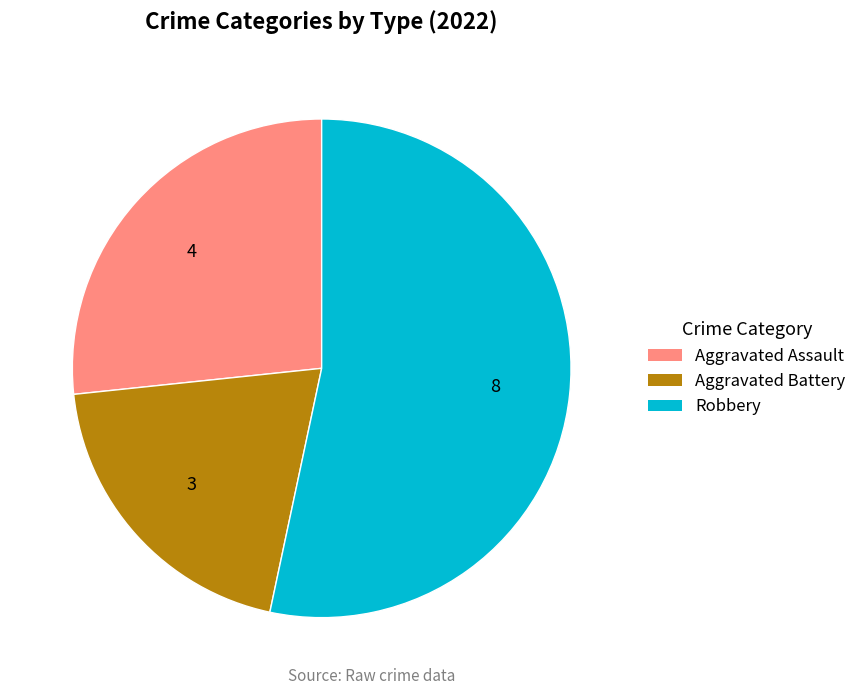

Is there a majority slice in this chart?

Yes